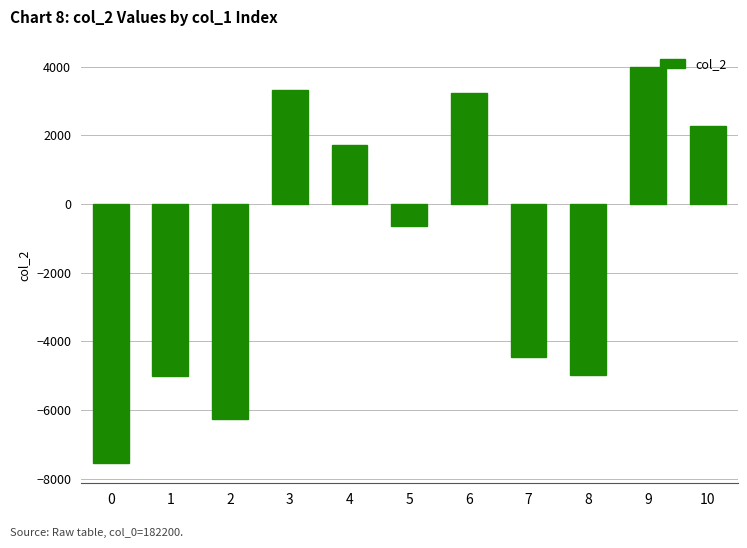

Is it true that the value at 6 is 3239.3?

True